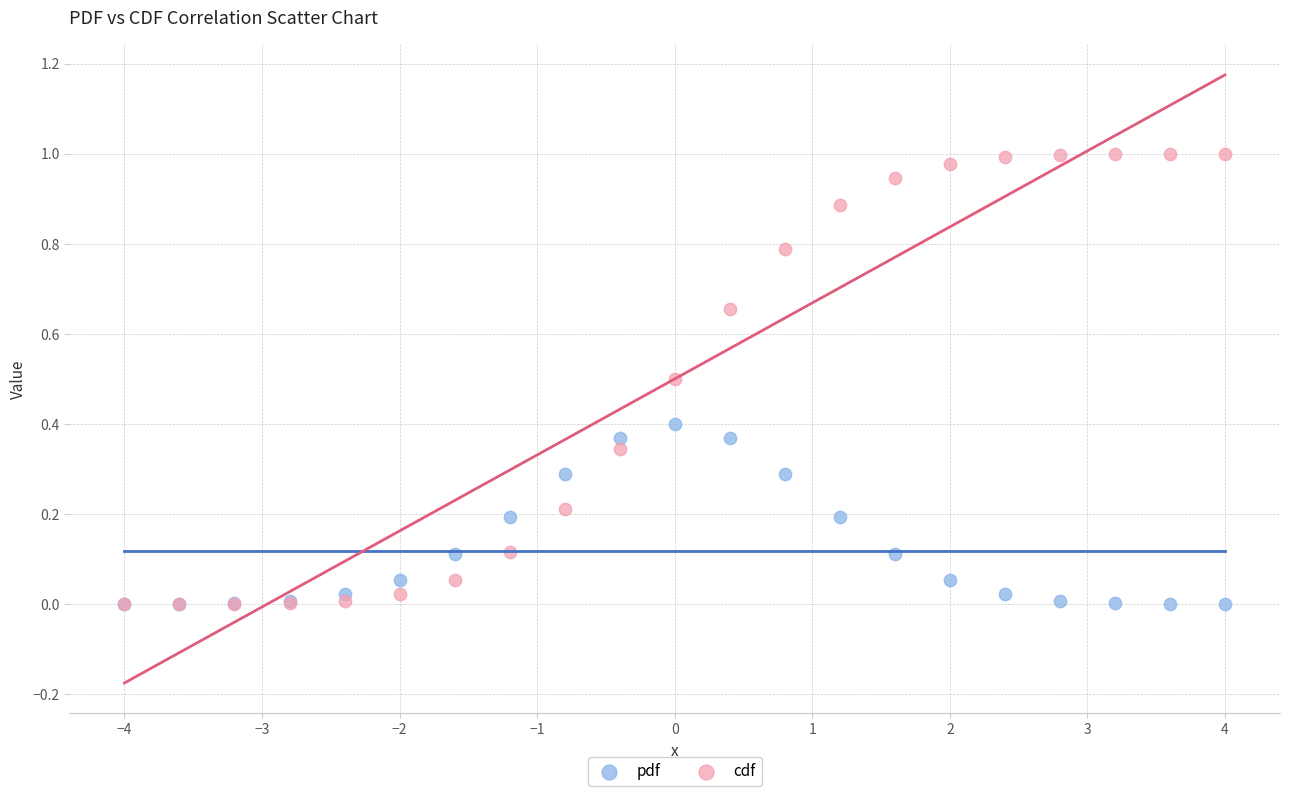

What are all the series names shown in the legend?

pdf, cdf